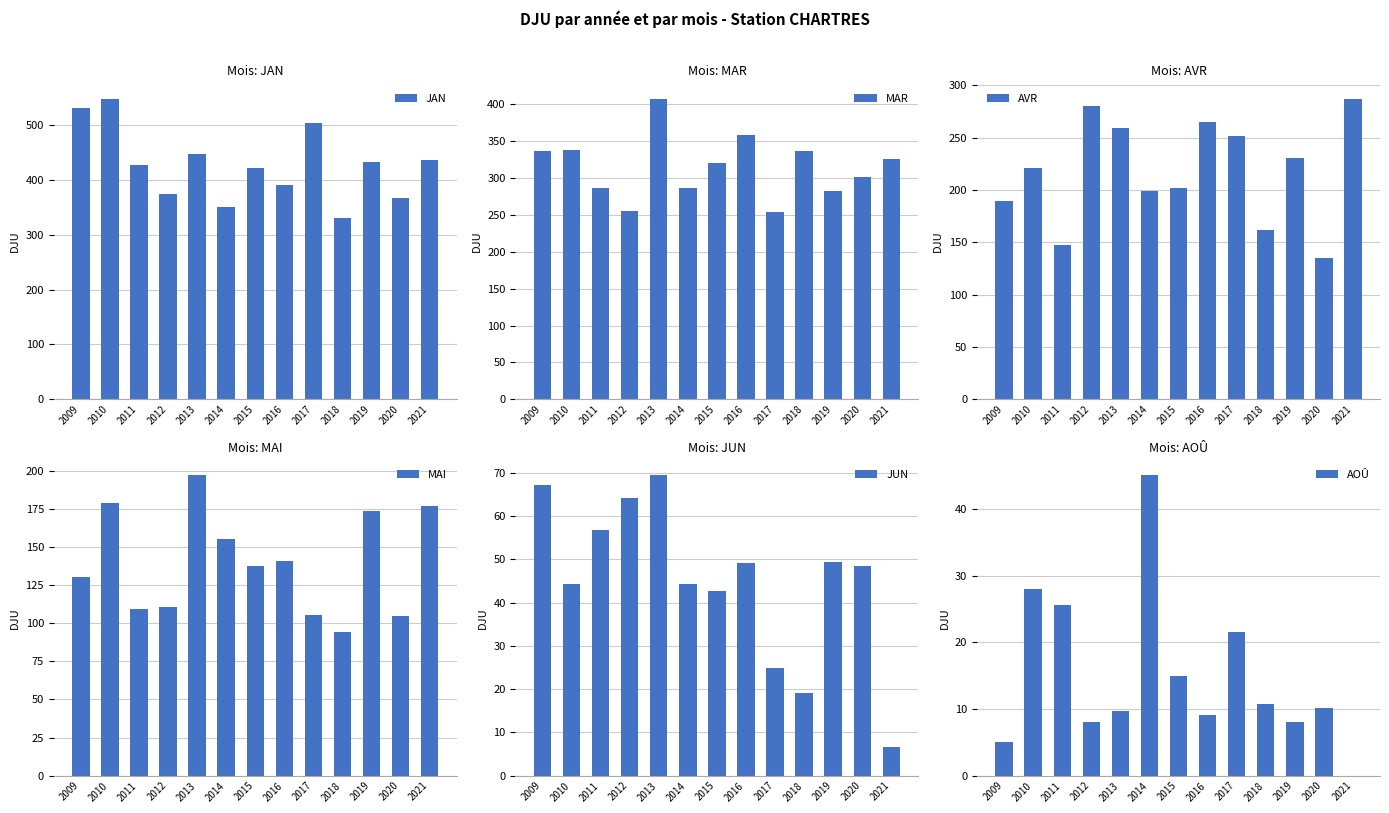

How many data points in JAN are above 428?

6